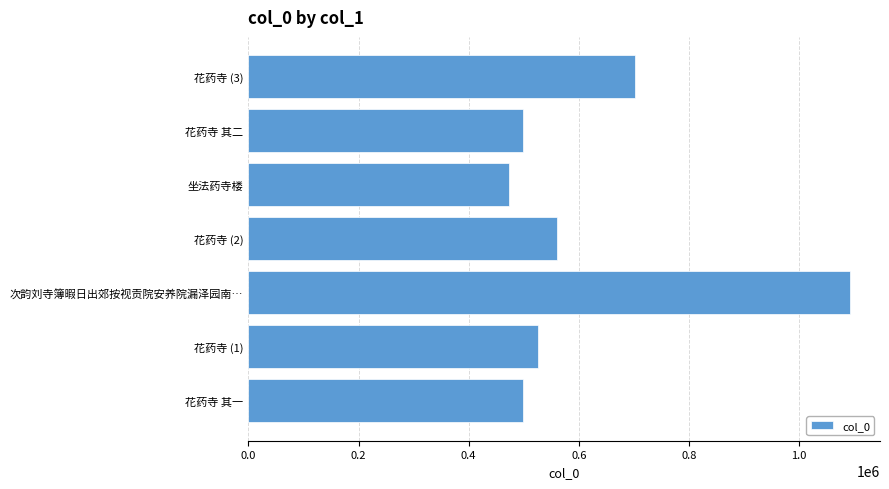

Does the chart contain stacked bars?

No